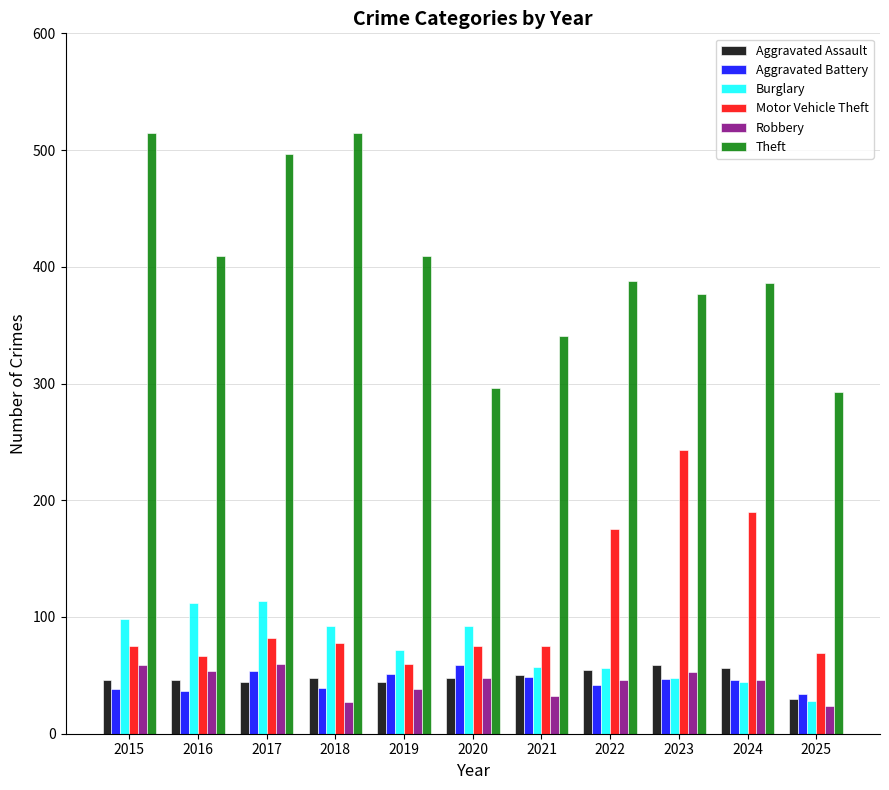

Which series has the largest total across all categories?

Theft